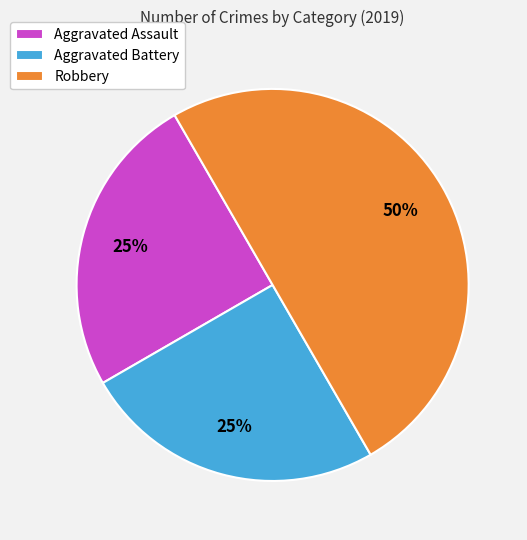

Which category has the biggest portion of the pie?

Robbery